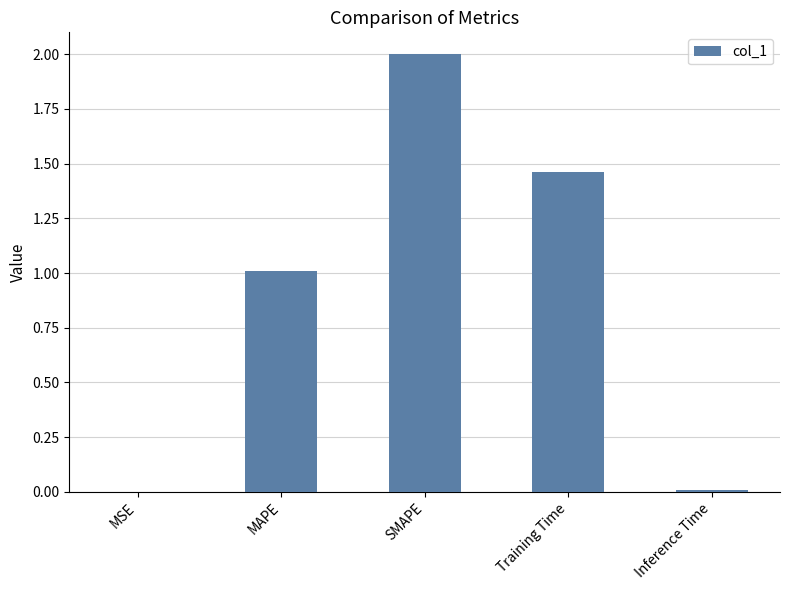

What is the sum of the values at SMAPE and Training Time?

3.5